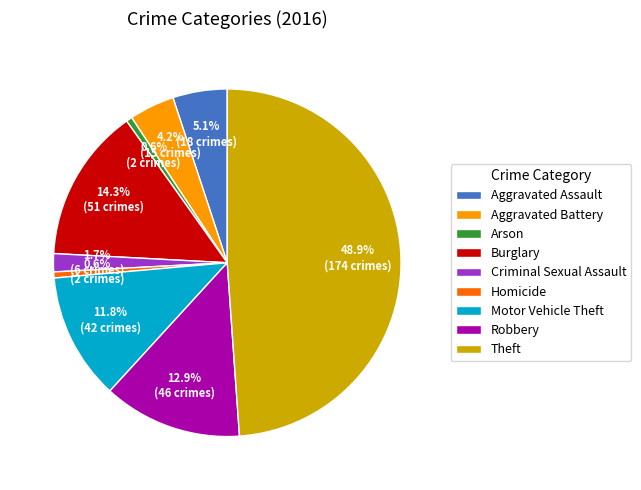

How many slices are in this pie chart?

9